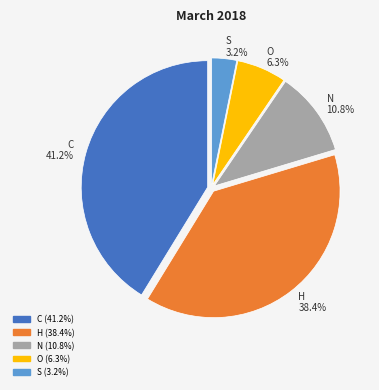

Do H and N together represent more than half of the pie?

No